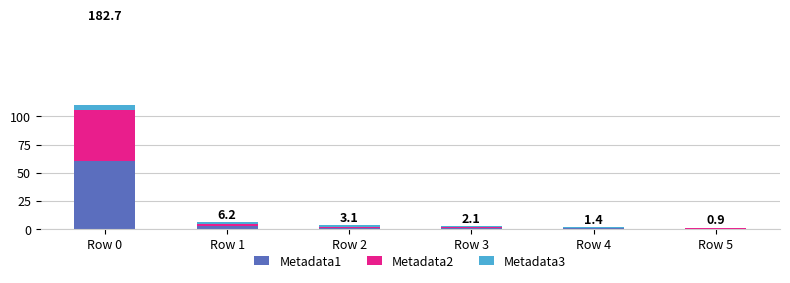

Read the Metadata1 value at Row 3.

0.8